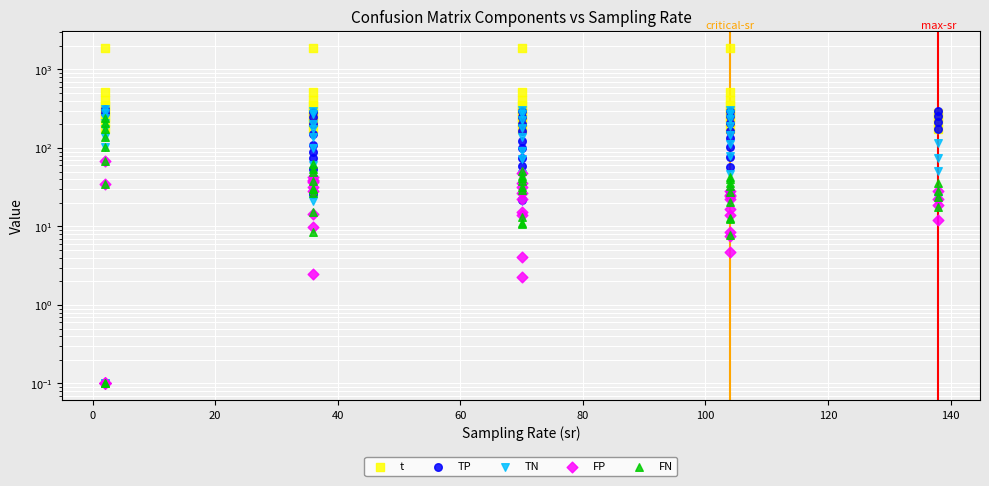

What are all the series names shown in the legend?

t, TP, TN, FP, FN